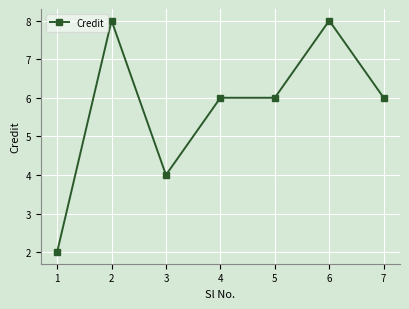

What value does the data have at 3?

4